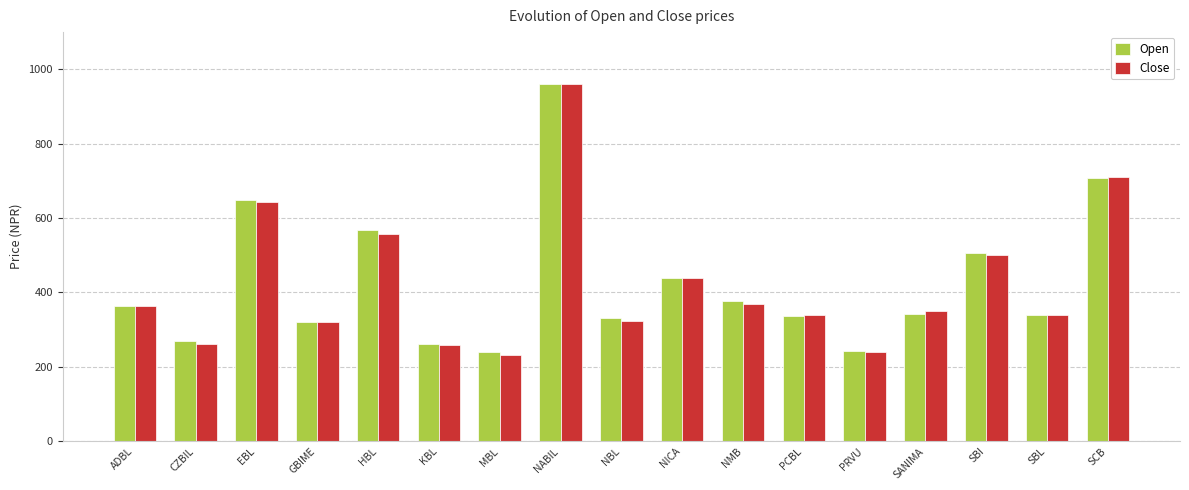

At which category is the sum across all series the highest?

NABIL